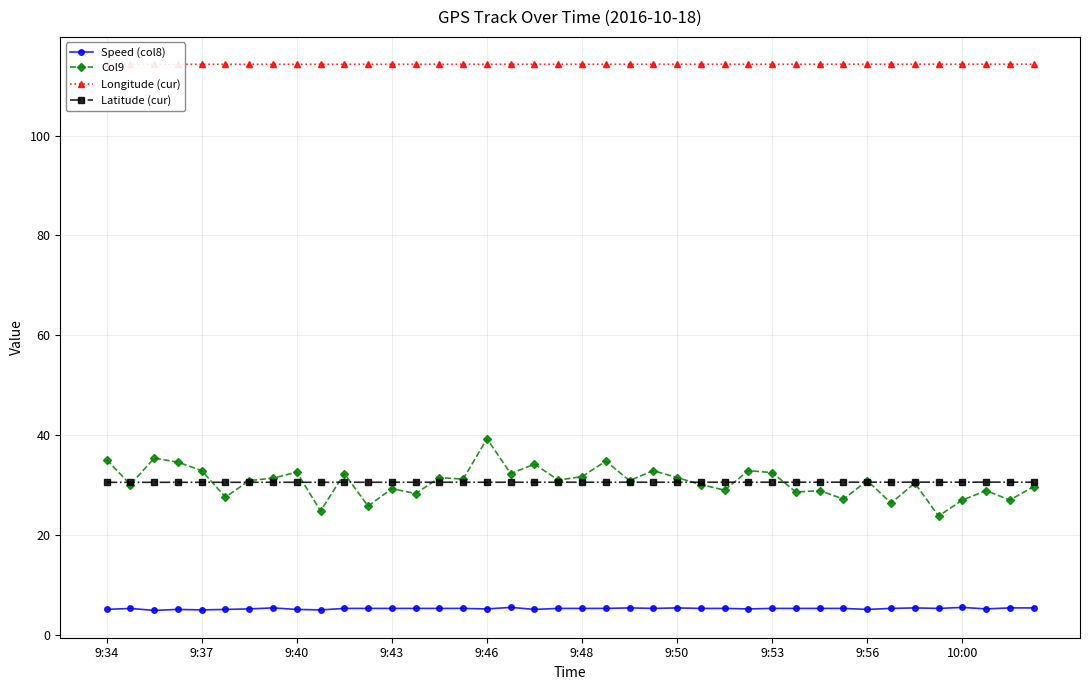

What is the highest value of the Speed (col8) series?

5.5